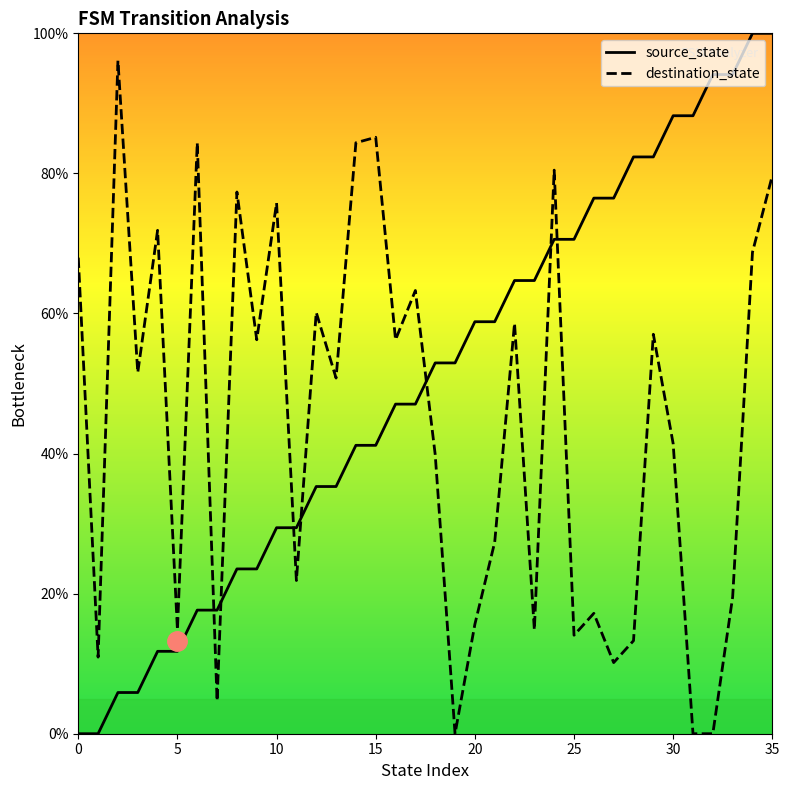

Which series ends up on top after the final intersection of destination_state and source_state?

source_state